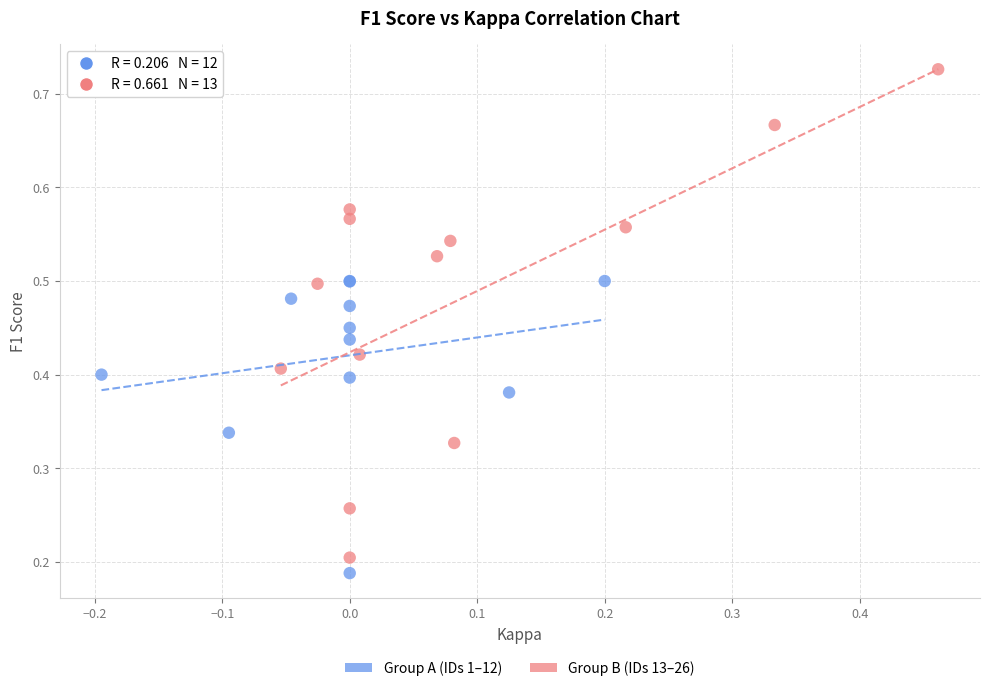

Which series has the widest spread of Y values?

Group B (IDs 13–26)